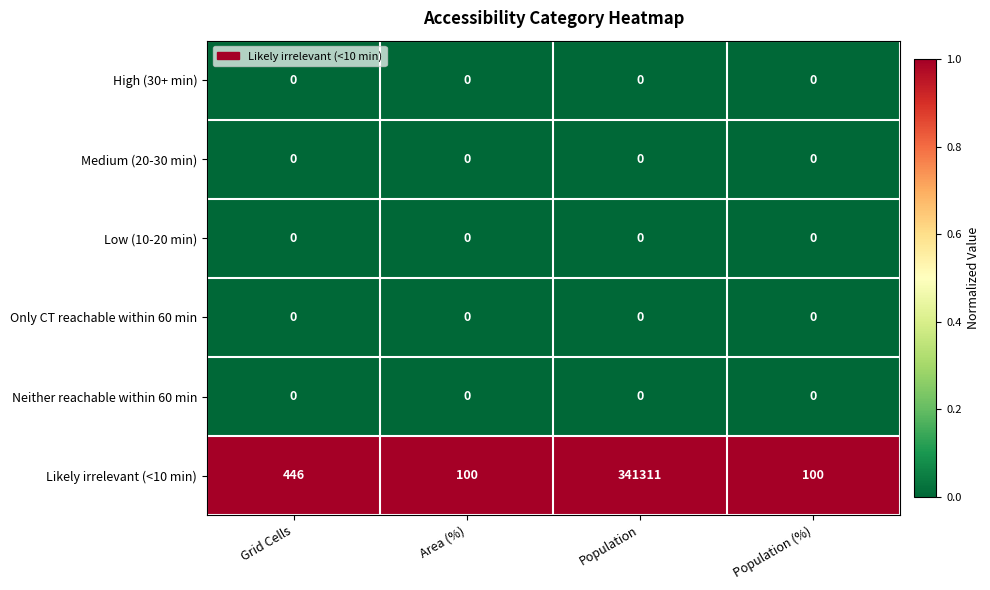

What is the difference between the highest and lowest values at Population?

341311